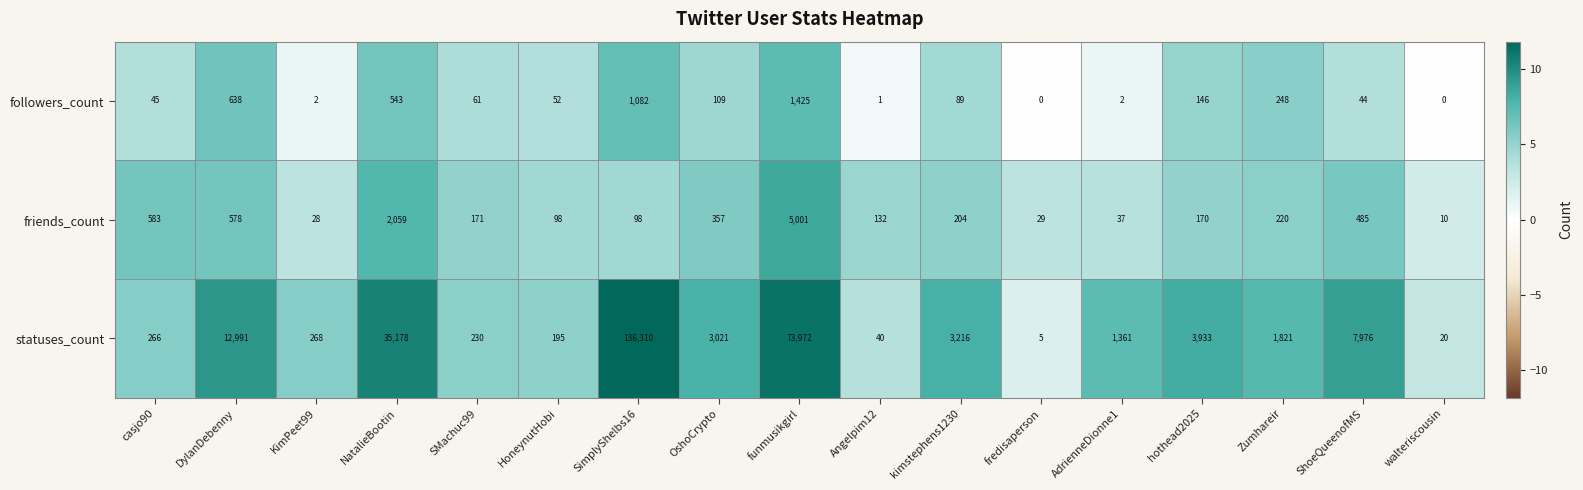

What is the average value of the followers_count series?

264